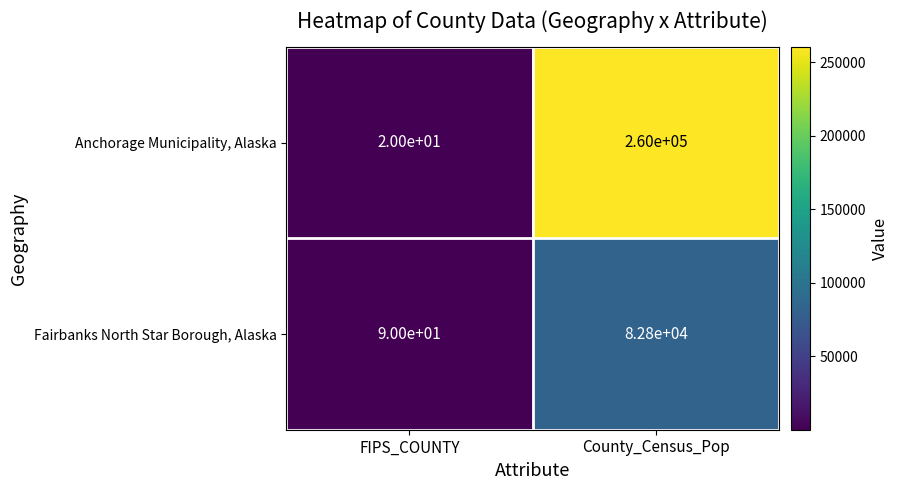

At which category is the sum across all series the highest?

County_Census_Pop